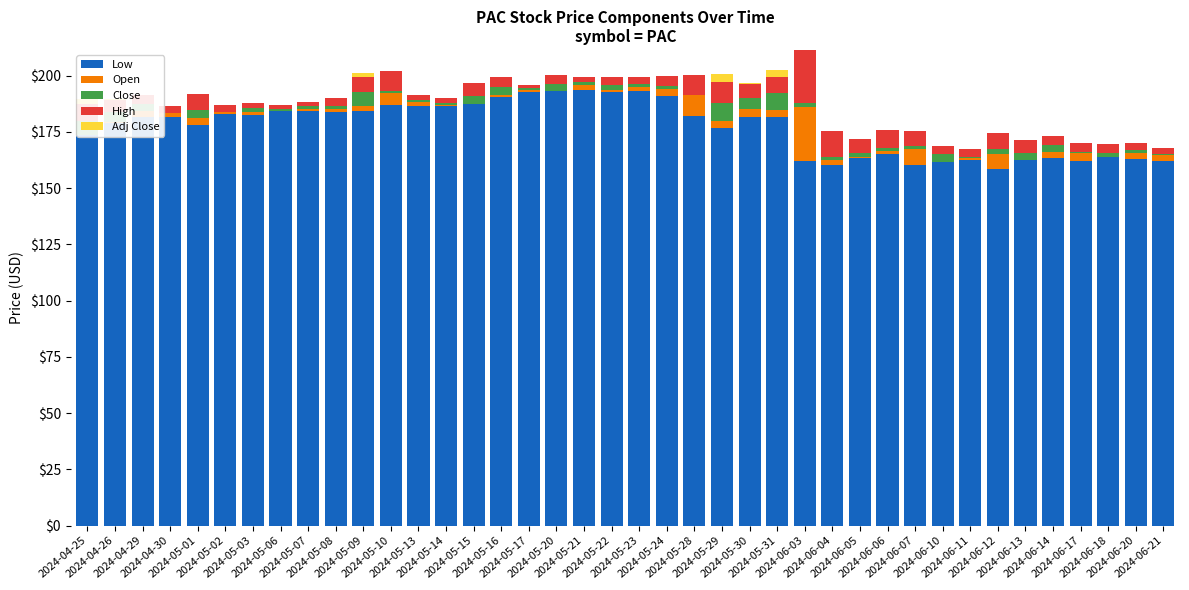

What is the sum of all Low values?

7082.0